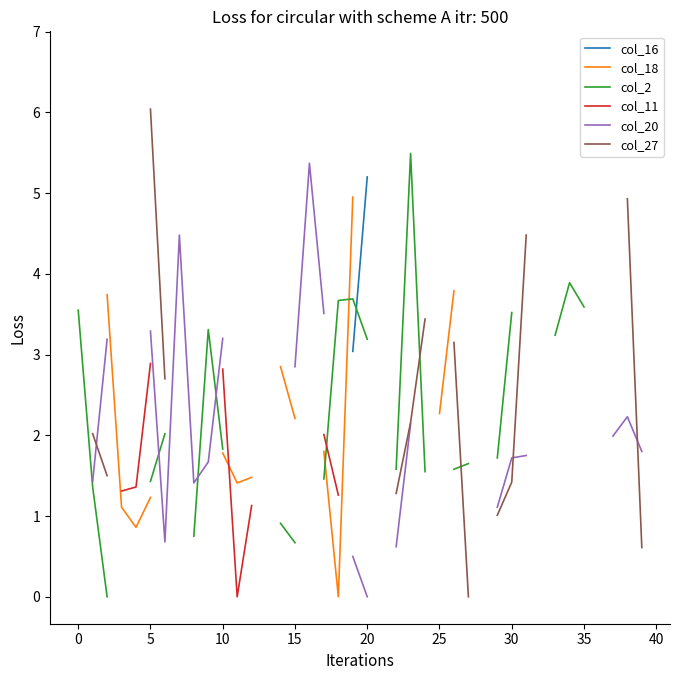

True or false: col_11 and col_16 cross at least once.

False